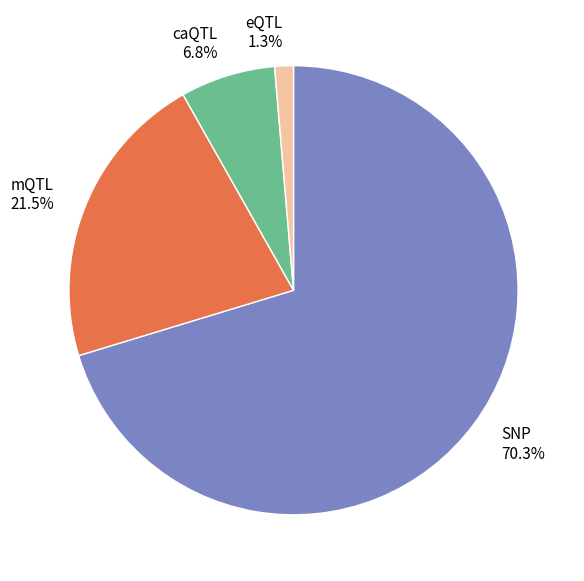

Which slice represents more than half of the pie?

SNP 70.3%